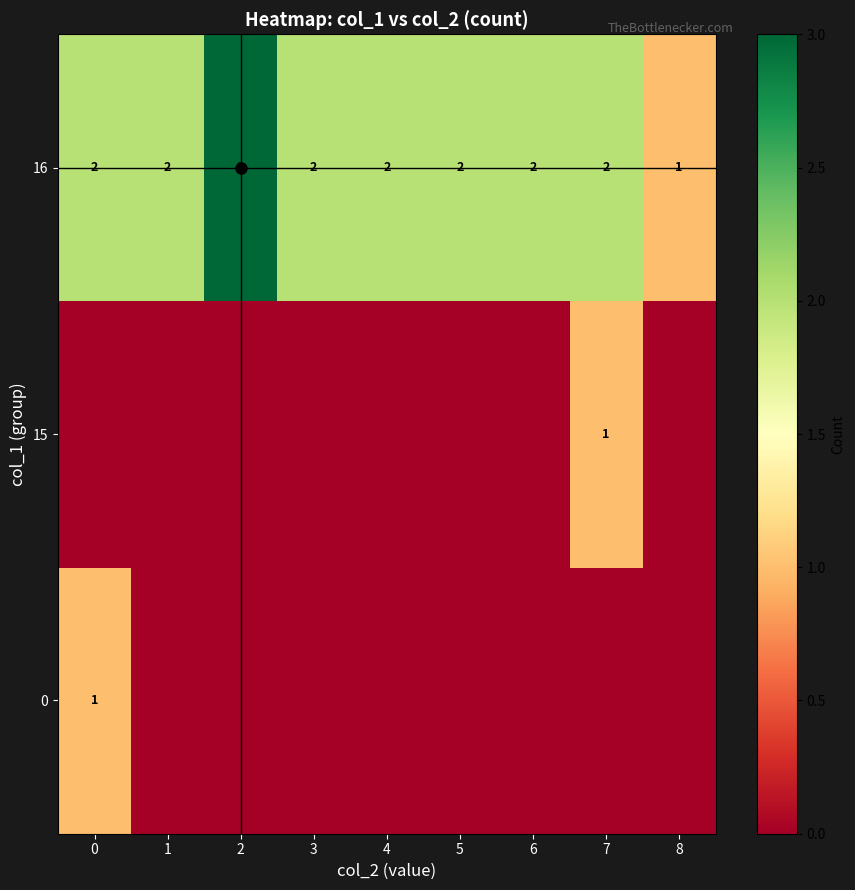

At which label does 16 reach its minimum?

8